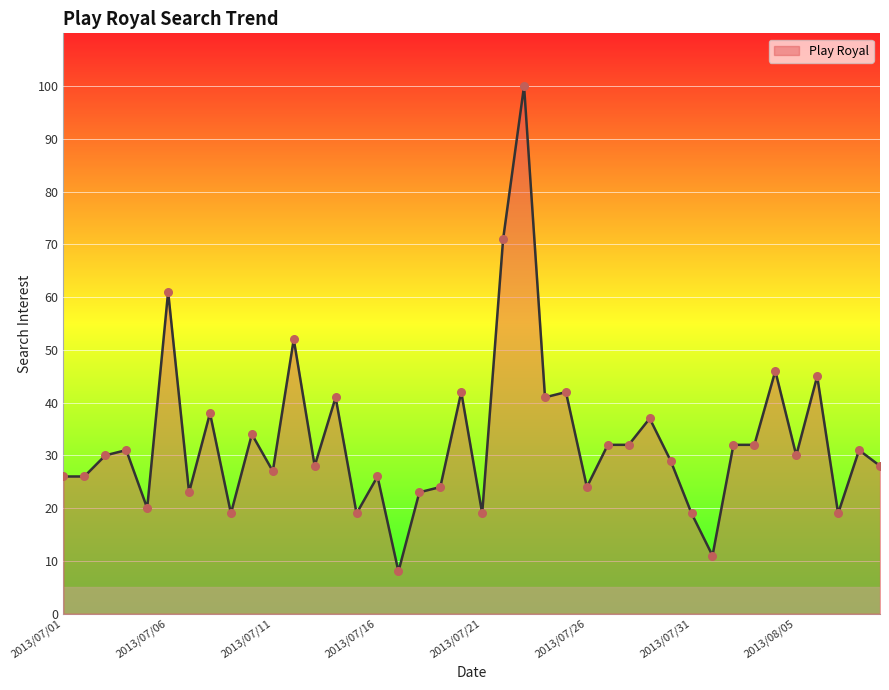

What is the difference between the maximum and minimum values?

92